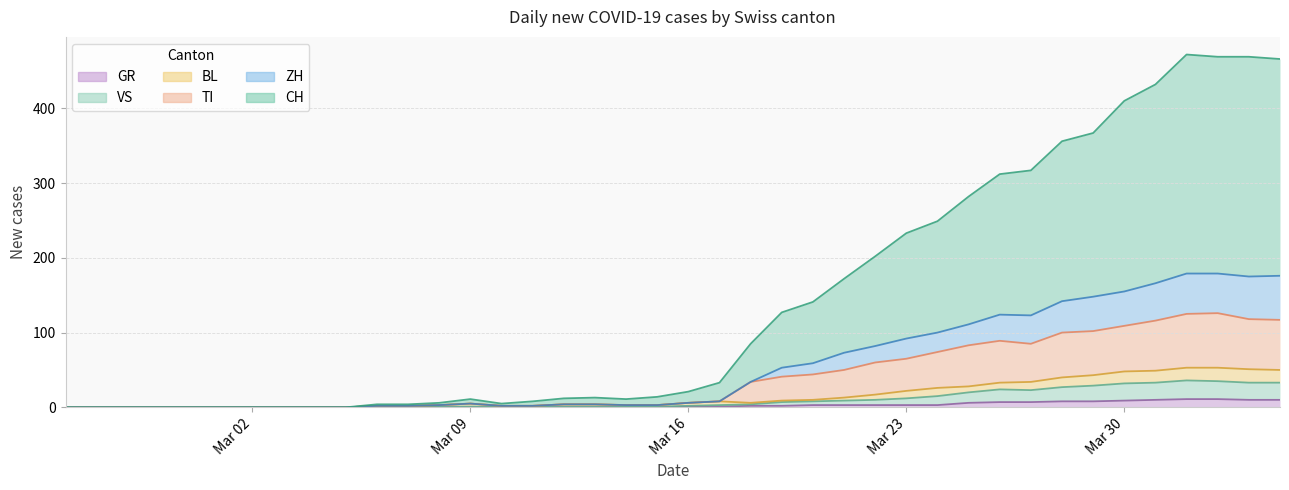

What is the highest value of the GR series?

11